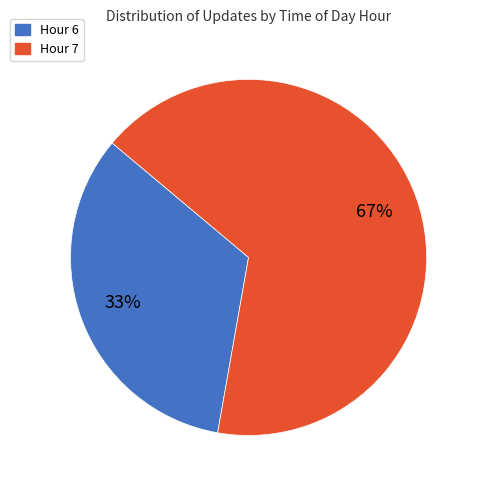

Which slice is the largest?

Hour 7